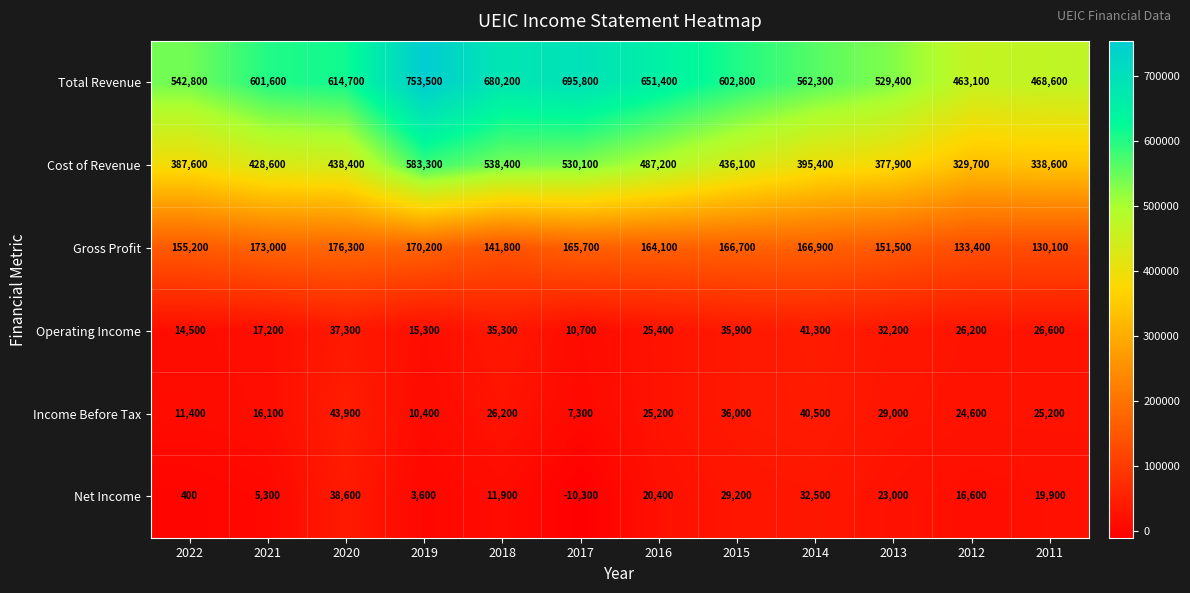

True or false: Net Income has a value of 800 at 2019.

False